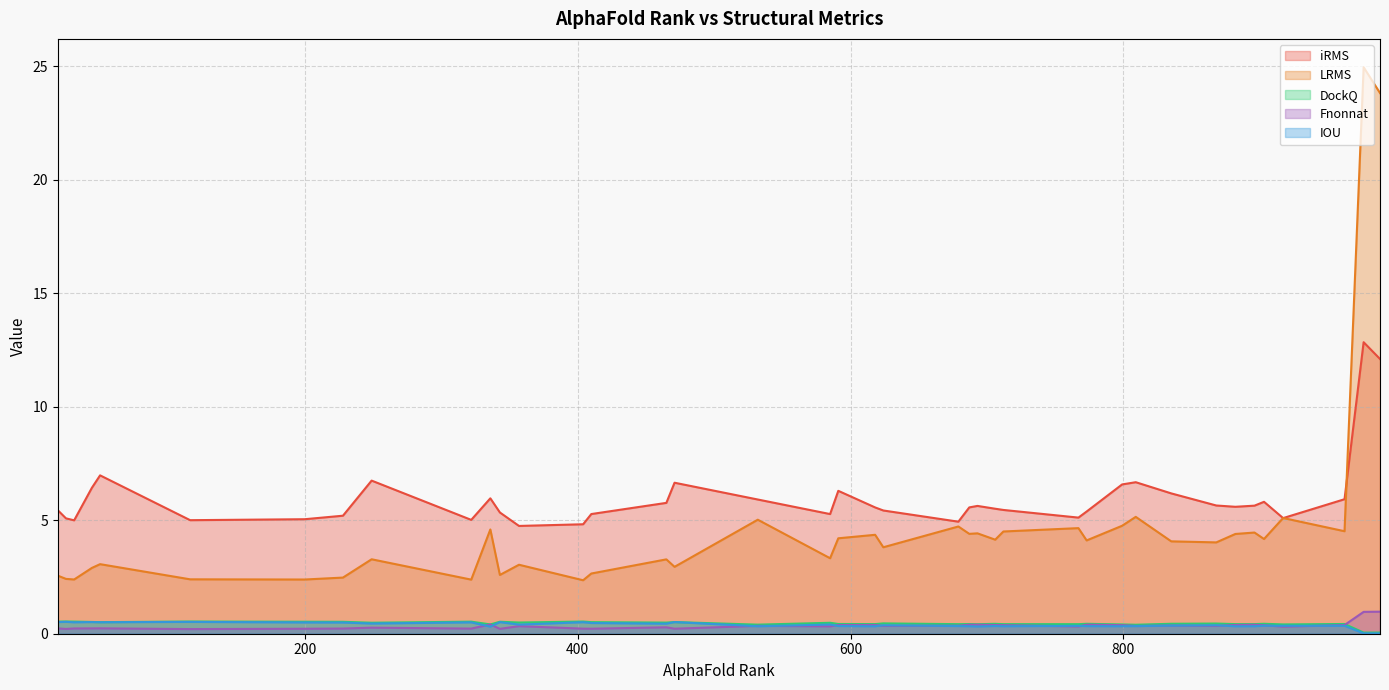

What is the average value of the IOU series?

0.4